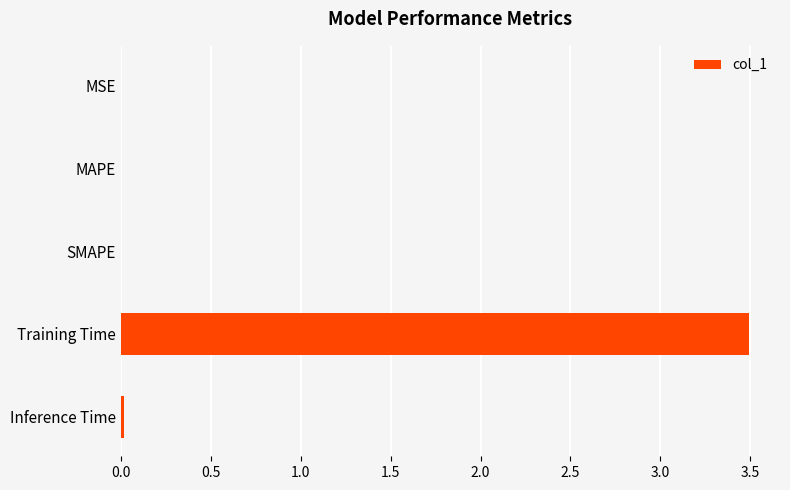

What is the sum of all values?

3.5